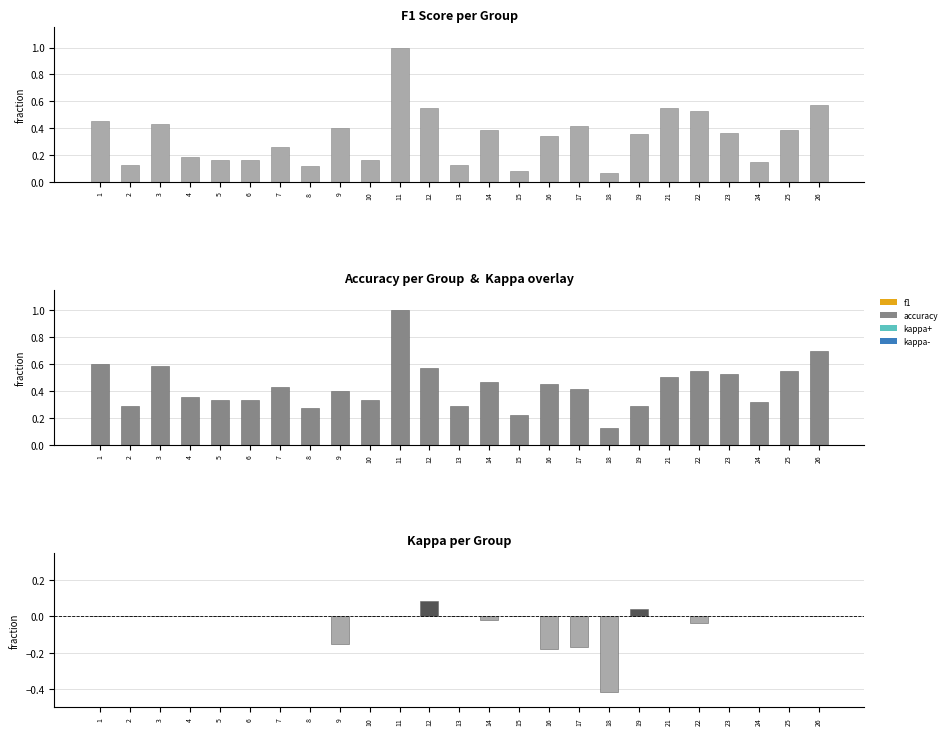

What is the smallest value displayed?

-0.4